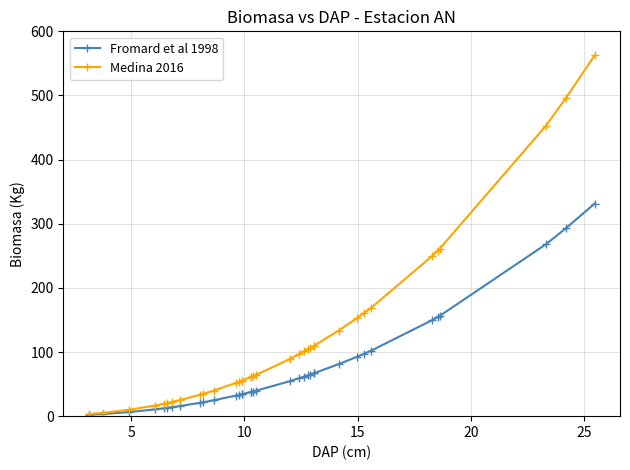

Reading left to right, transcribe all the data shown in this chart.

Fromard et al 1998: 2.1	3.4	6.3	10.5	12.2	12.8	14.0	15.8	20.9	21.5	24.9	32.0	33.0	34.1	34.1	37.6	37.9	38.4	39.6	54.5	59.1	61.7	63.5	64.7	66.6	66.6	81.1	92.5	97.3	102.2	149.4	154.4	156.4	267.8	293.0	331.4
Medina 2016: 3.3	5.2	9.9	16.6	19.3	20.2	22.2	25.1	33.5	34.4	40.0	51.6	53.3	55.0	55.0	60.9	61.3	62.3	64.2	88.9	96.6	101.0	104.1	106.0	109.2	109.2	133.5	152.7	160.8	169.1	249.3	257.9	261.1	452.4	496.1	562.5